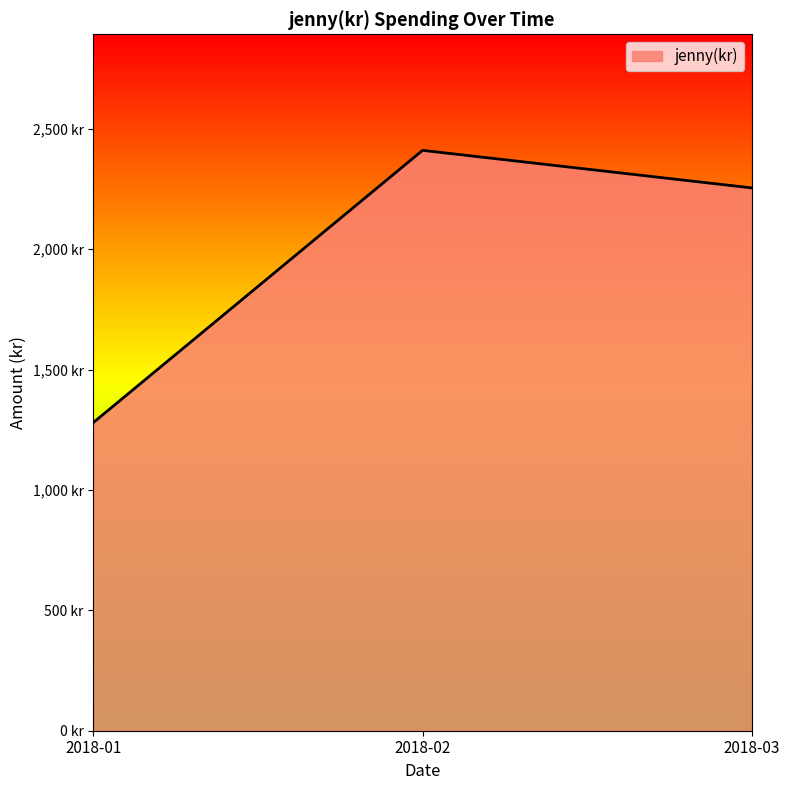

Does the chart display data point markers on the line(s)?

No